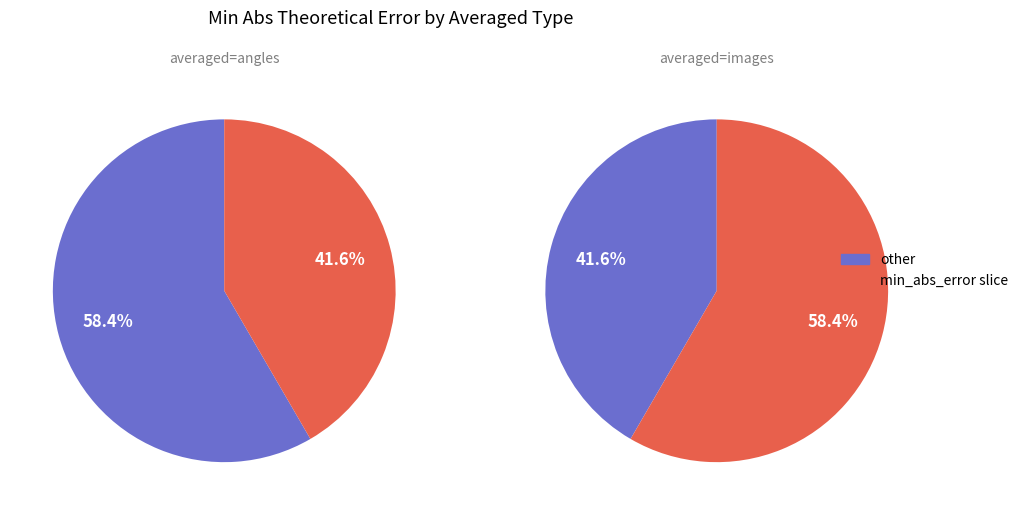

Count the number of slices in the pie.

2